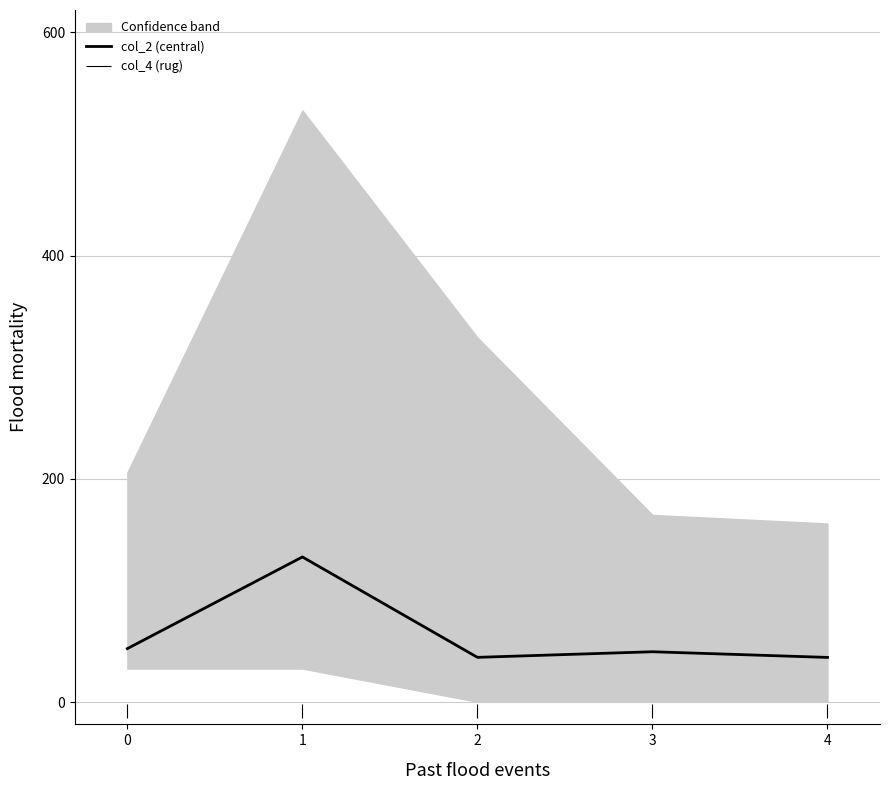

Read the value at 2.

40.1